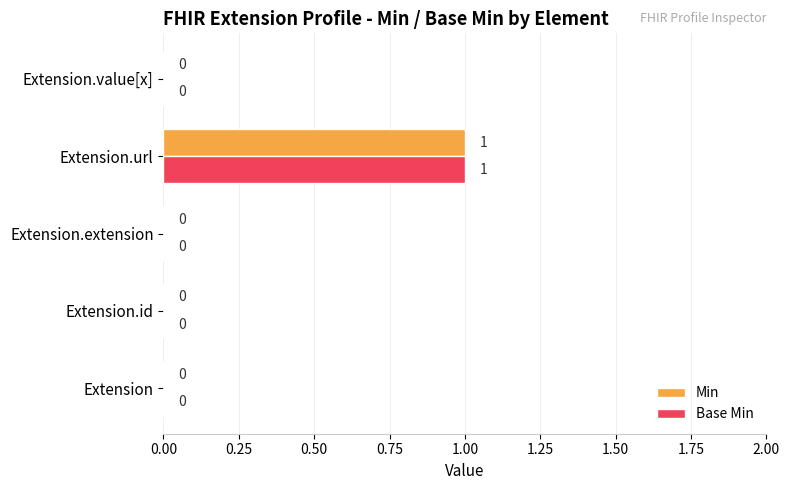

At which category is the sum across all series the highest?

Extension.url